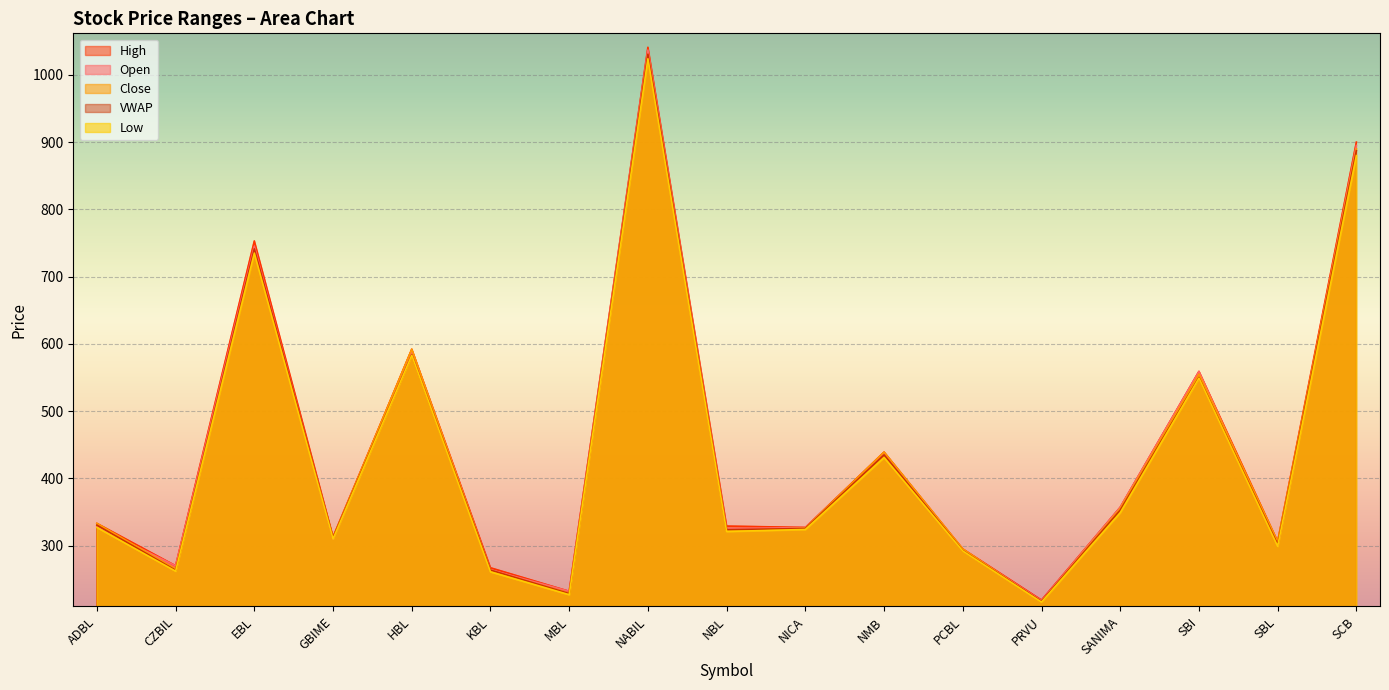

Where is the first local maximum for Close?

EBL